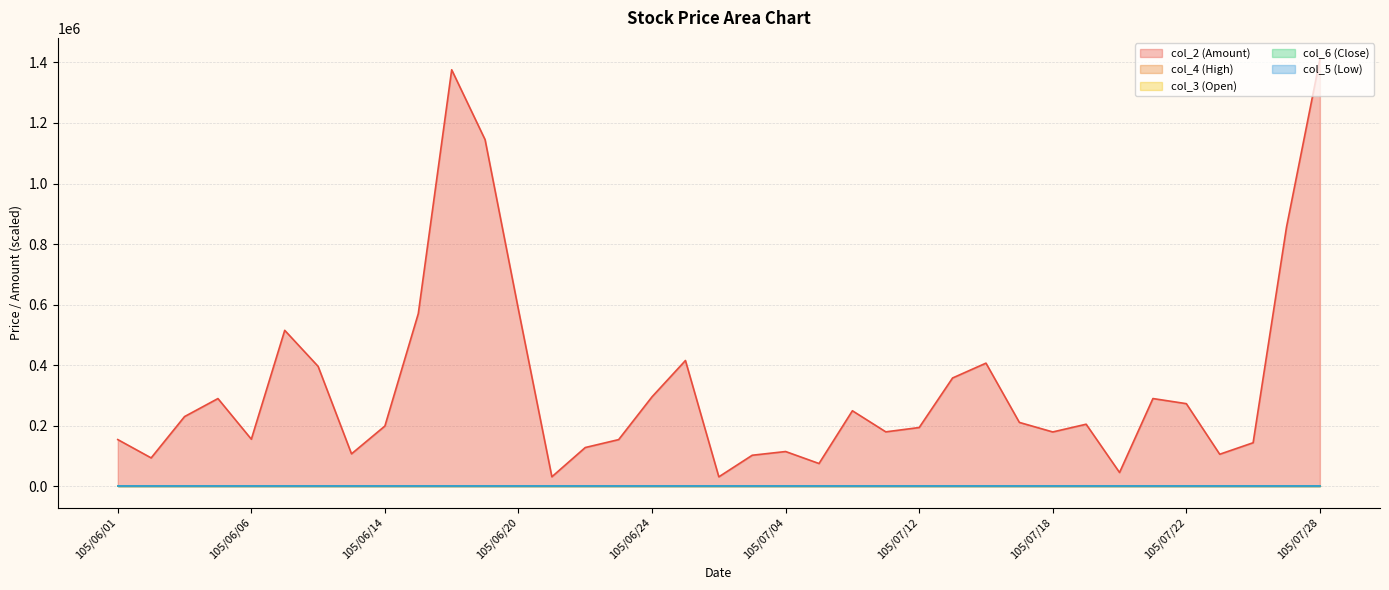

In col_4 (High), how many points are lower than both neighbors (excluding endpoints)?

8